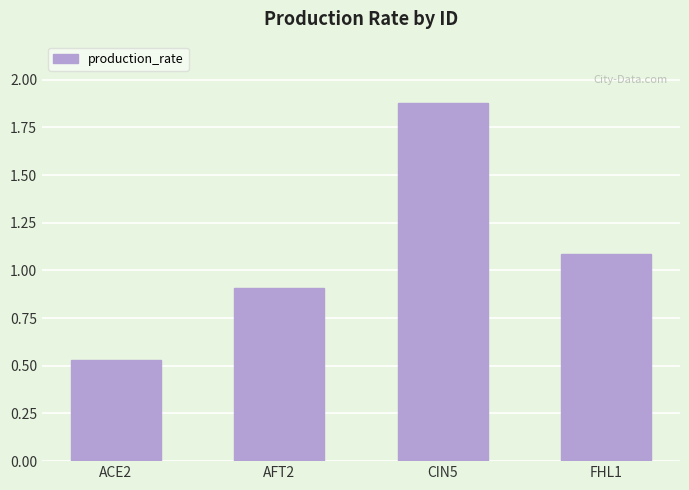

Which has a higher value, CIN5 or AFT2?

CIN5